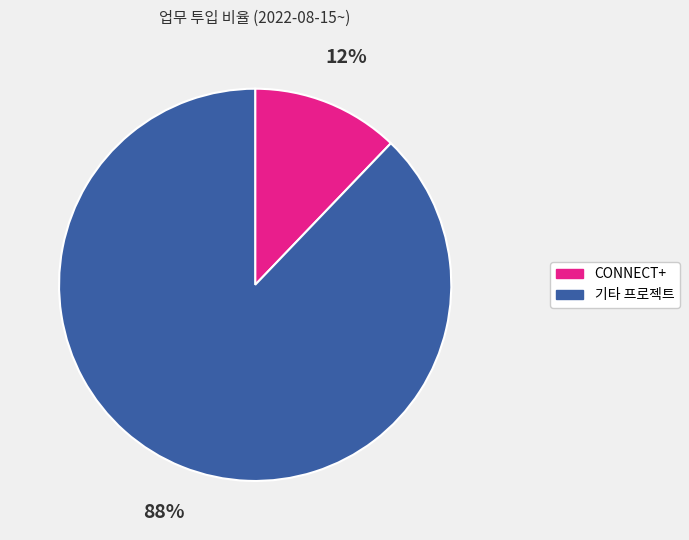

Which has a higher value, 기타 프로젝트 or CONNECT+?

기타 프로젝트